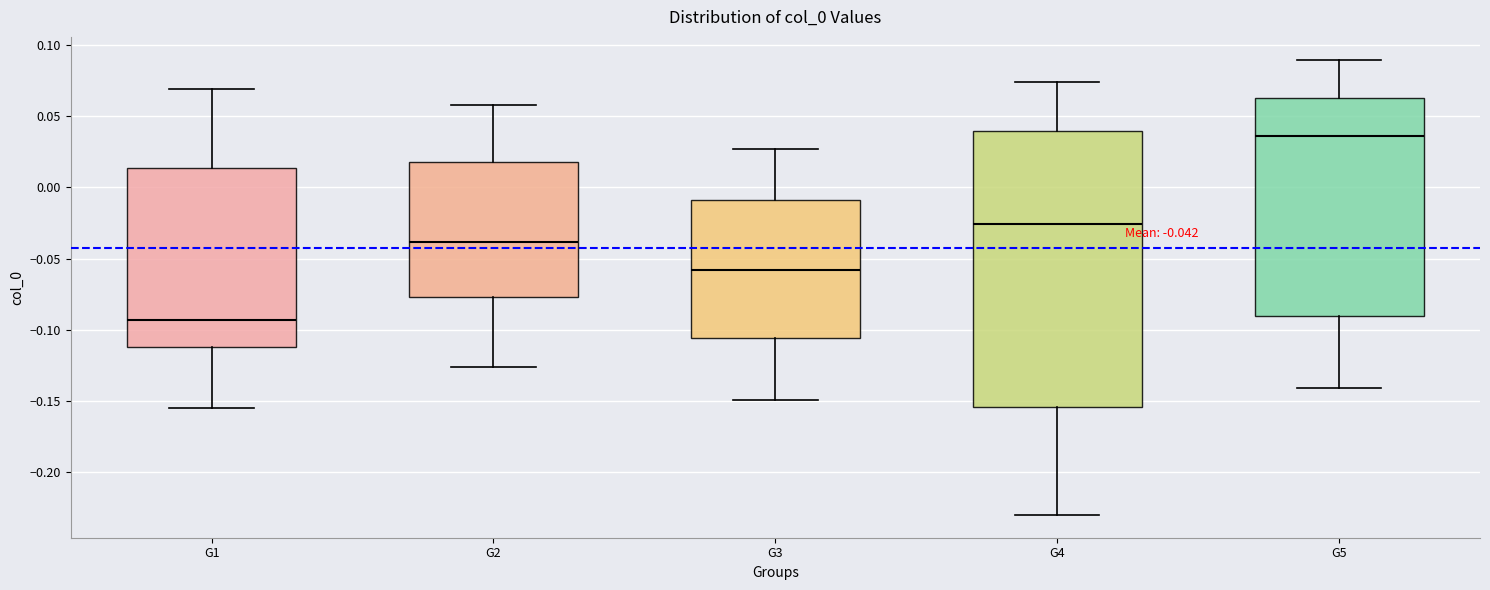

Which box's median line is the lowest?

G1